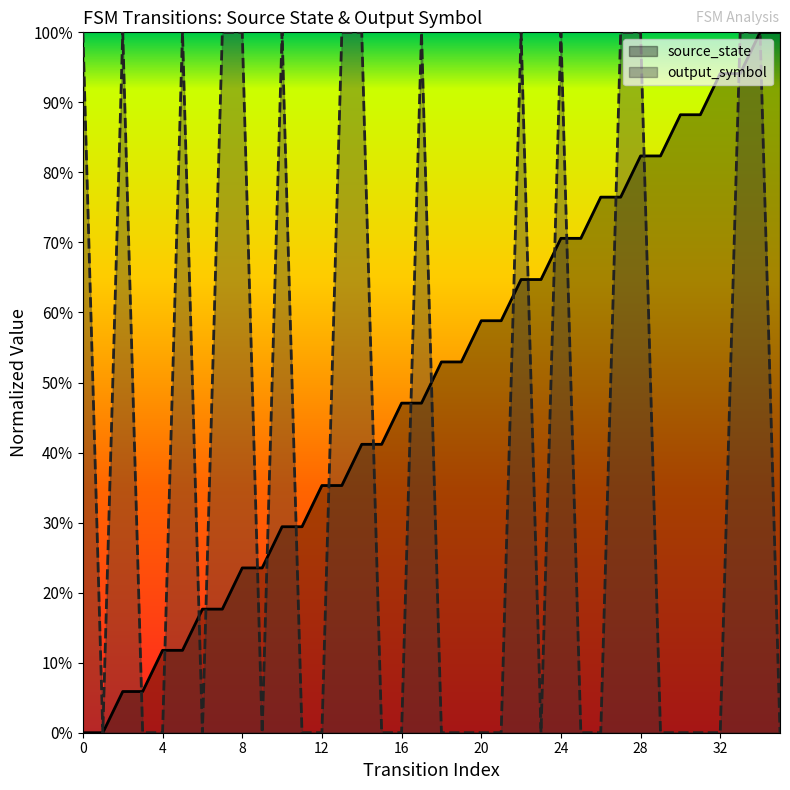

Which series has the widest spread of Y values?

source_state